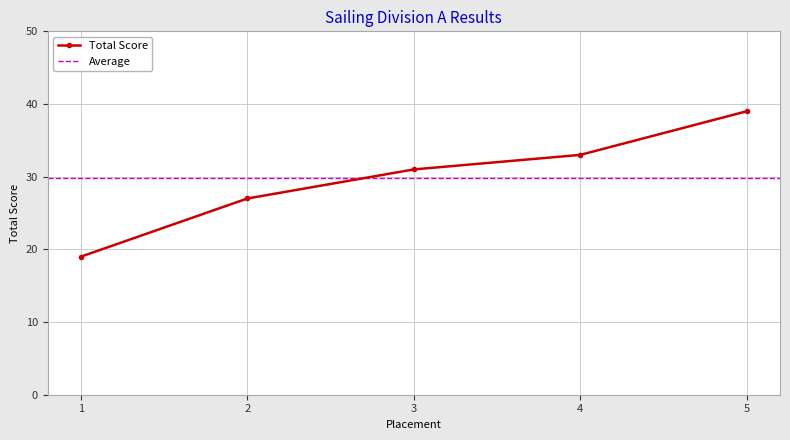

What is the ratio of the value at 1 to the value at 4?

0.6